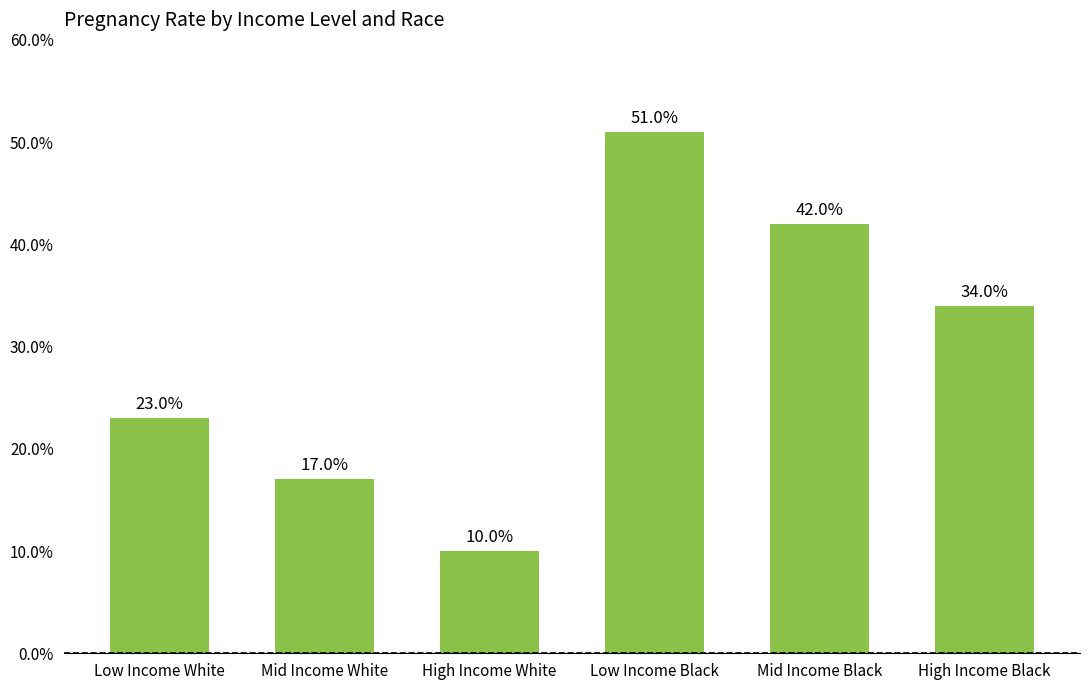

Reading right to left, extract all data points from this chart.

0.3	0.4	0.5	0.1	0.2	0.2